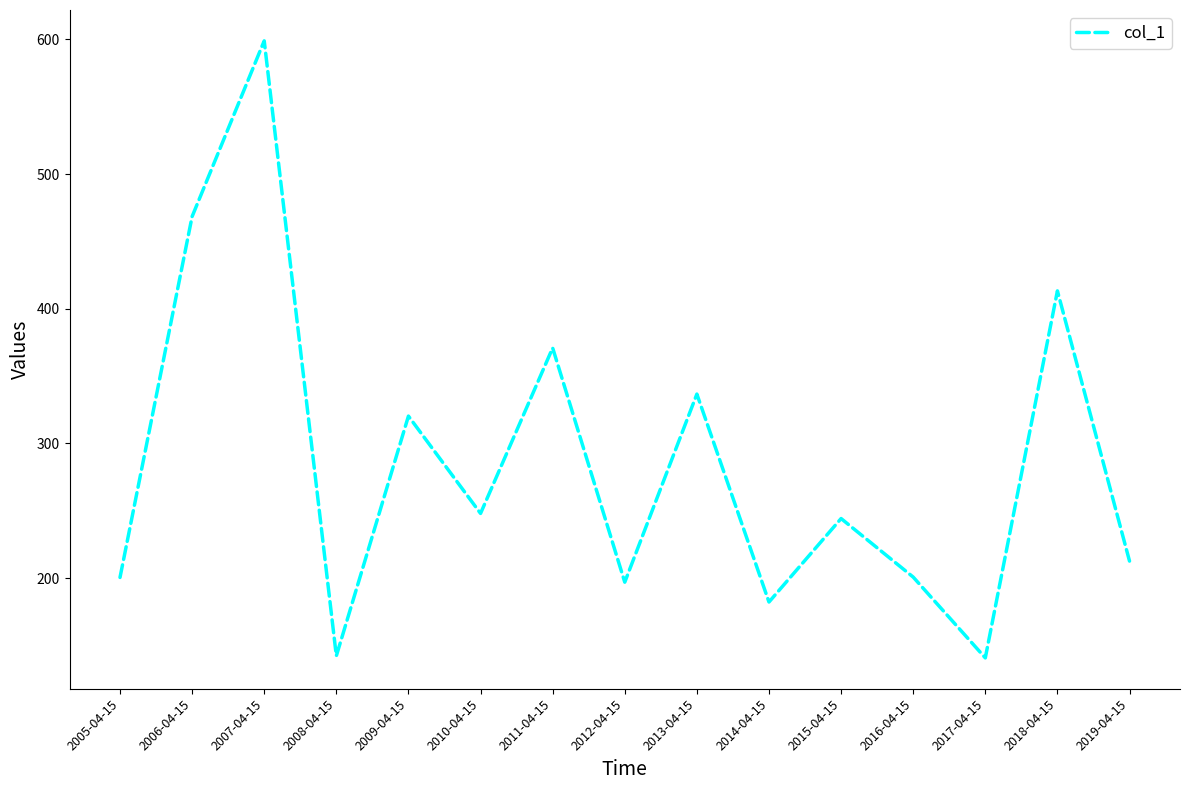

The chart shows a value of 370.9 at 2011-04-15. True or false?

True